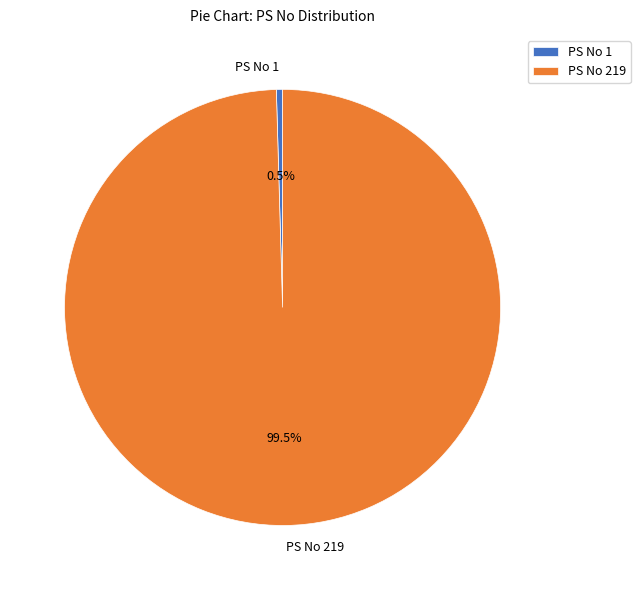

Approximately how many times larger is the value at PS No 219 compared to PS No 1?

219.0